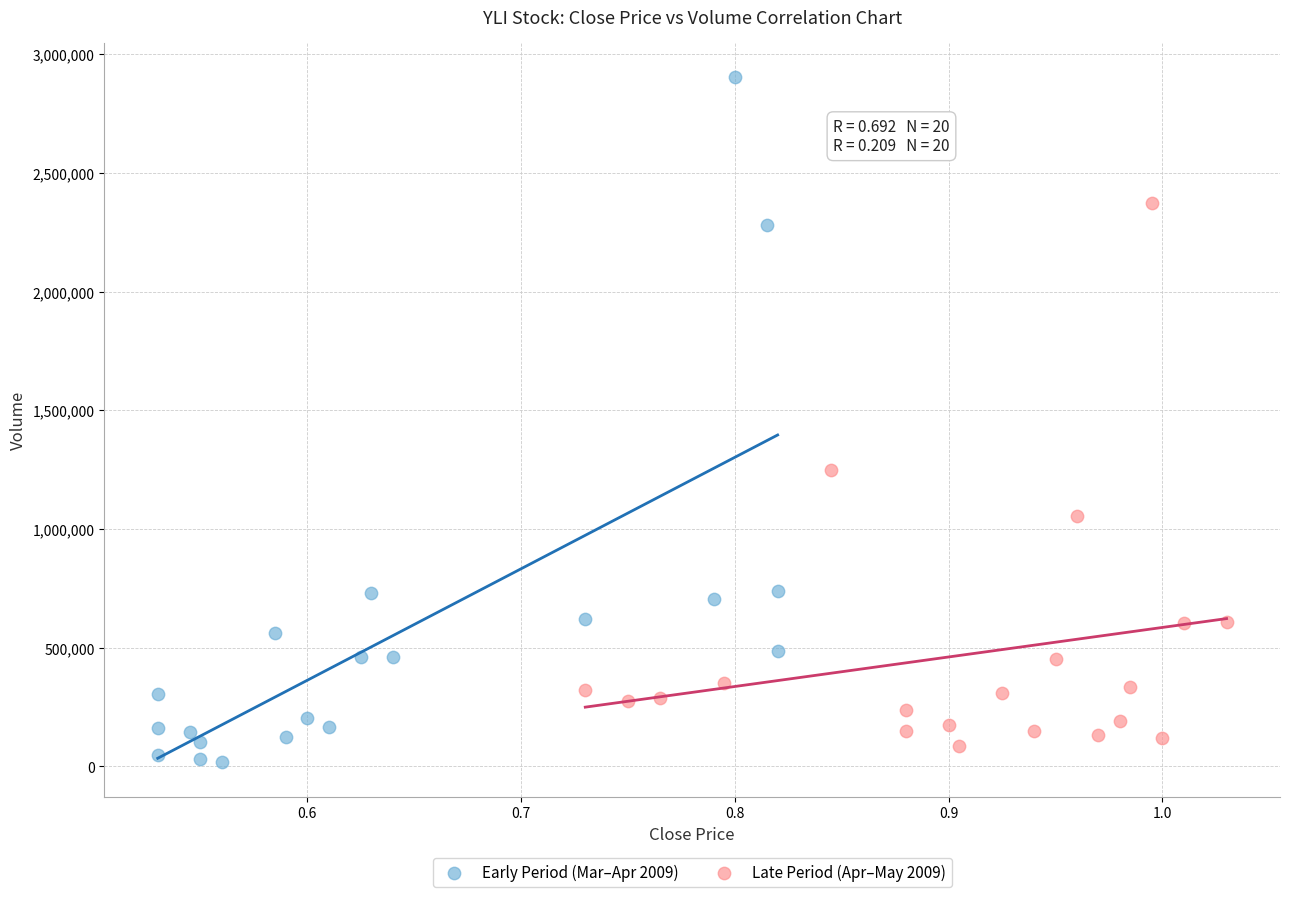

Which series has the largest Y range (max minus min)?

Early Period (Mar–Apr 2009)